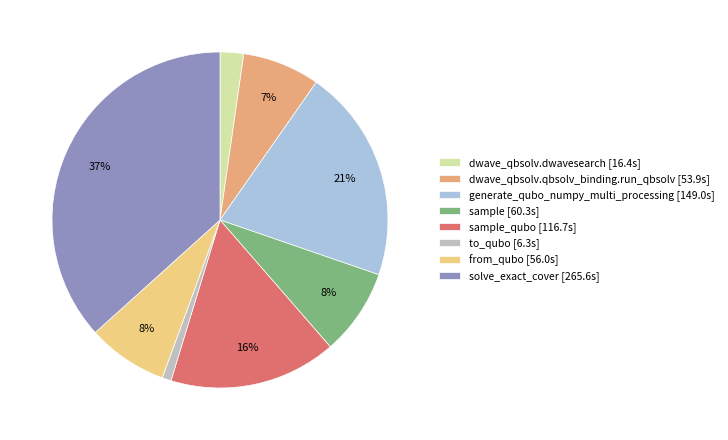

What percentage is the solve_exact_cover [265.6s] slice, to the nearest percent?

37%